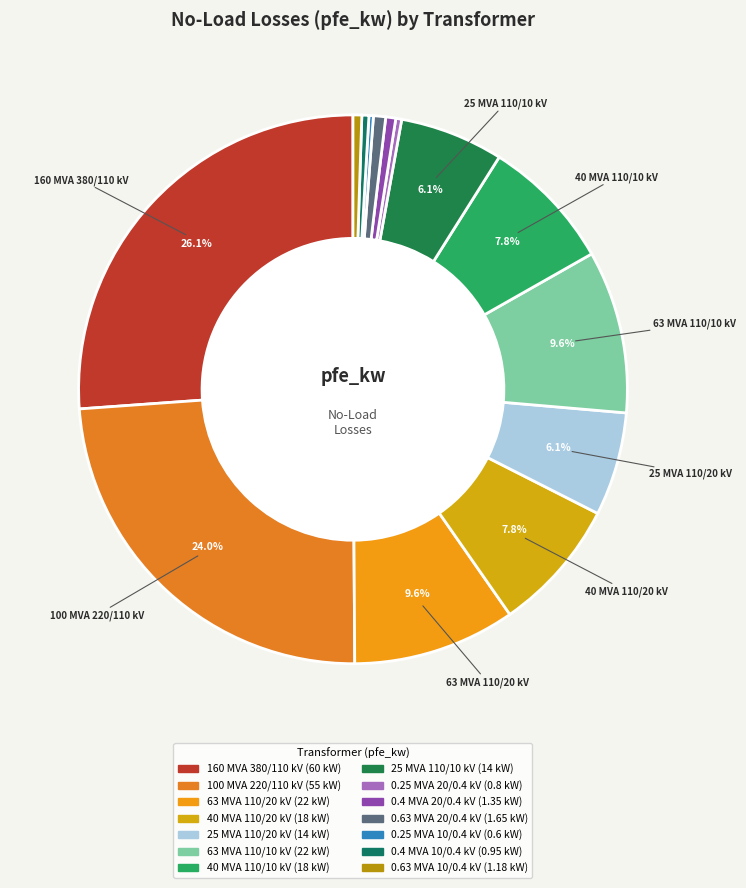

The 40 MVA 110/20 kV slice represents 8% of the pie. True or false?

True